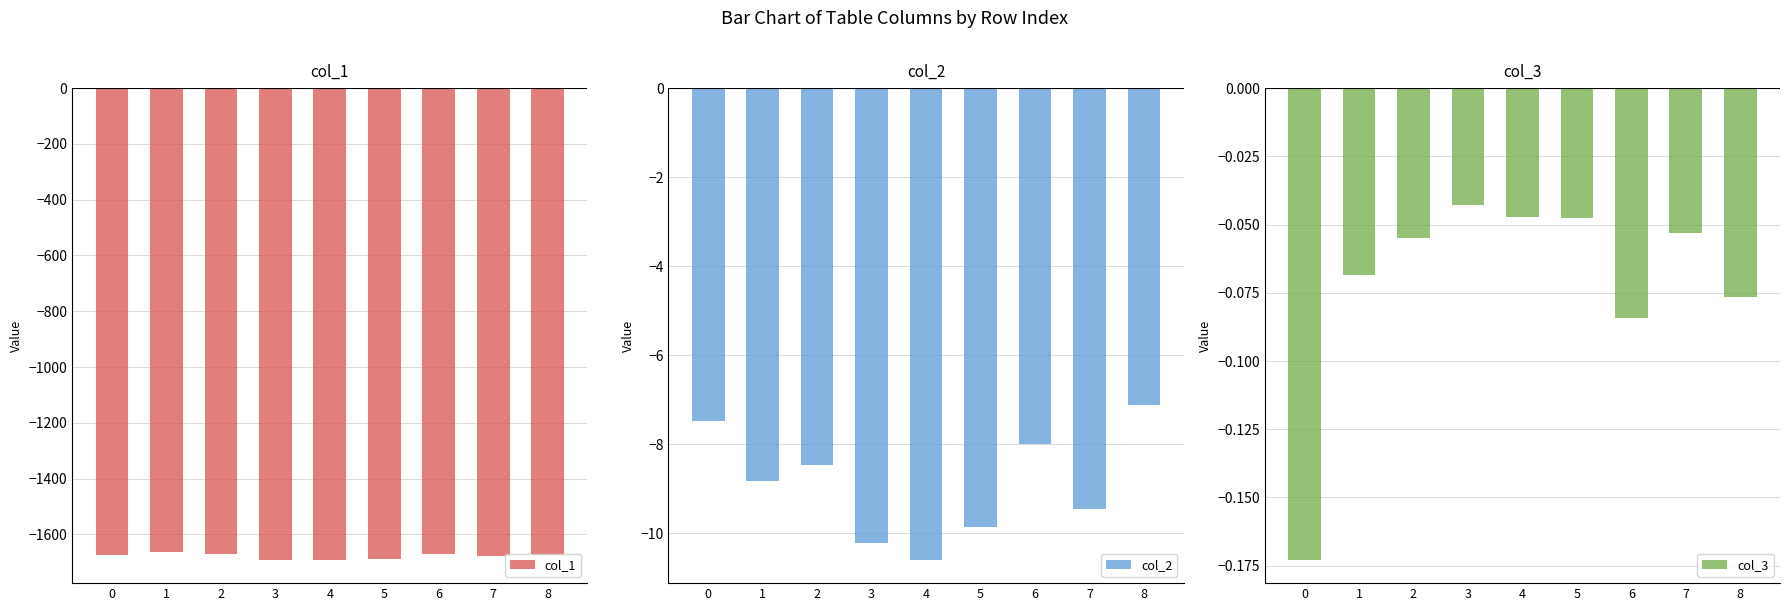

Reading left to right, transcribe all the data shown in this chart.

col_1: -1674.9	-1664.9	-1670.6	-1690.4	-1690.3	-1686.9	-1672.2	-1676.4	-1675.3
col_2: -7.5	-8.8	-8.5	-10.2	-10.6	-9.9	-8.0	-9.5	-7.1
col_3: -0.2	-0.1	-0.1	-0.0	-0.0	-0.0	-0.1	-0.1	-0.1